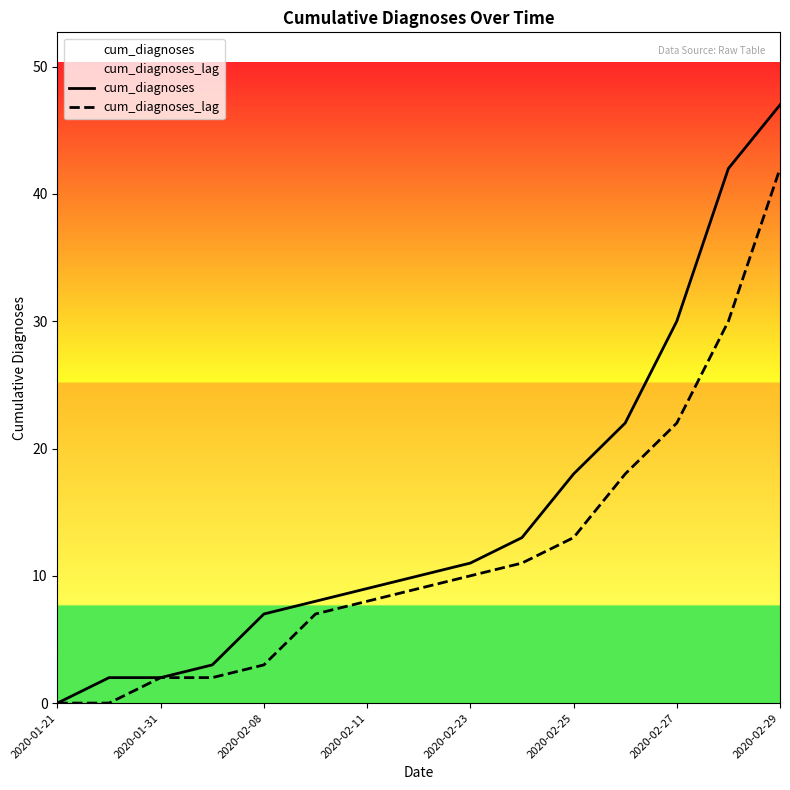

True or false: cum_diagnoses and cum_diagnoses_lag intersect in this chart.

False